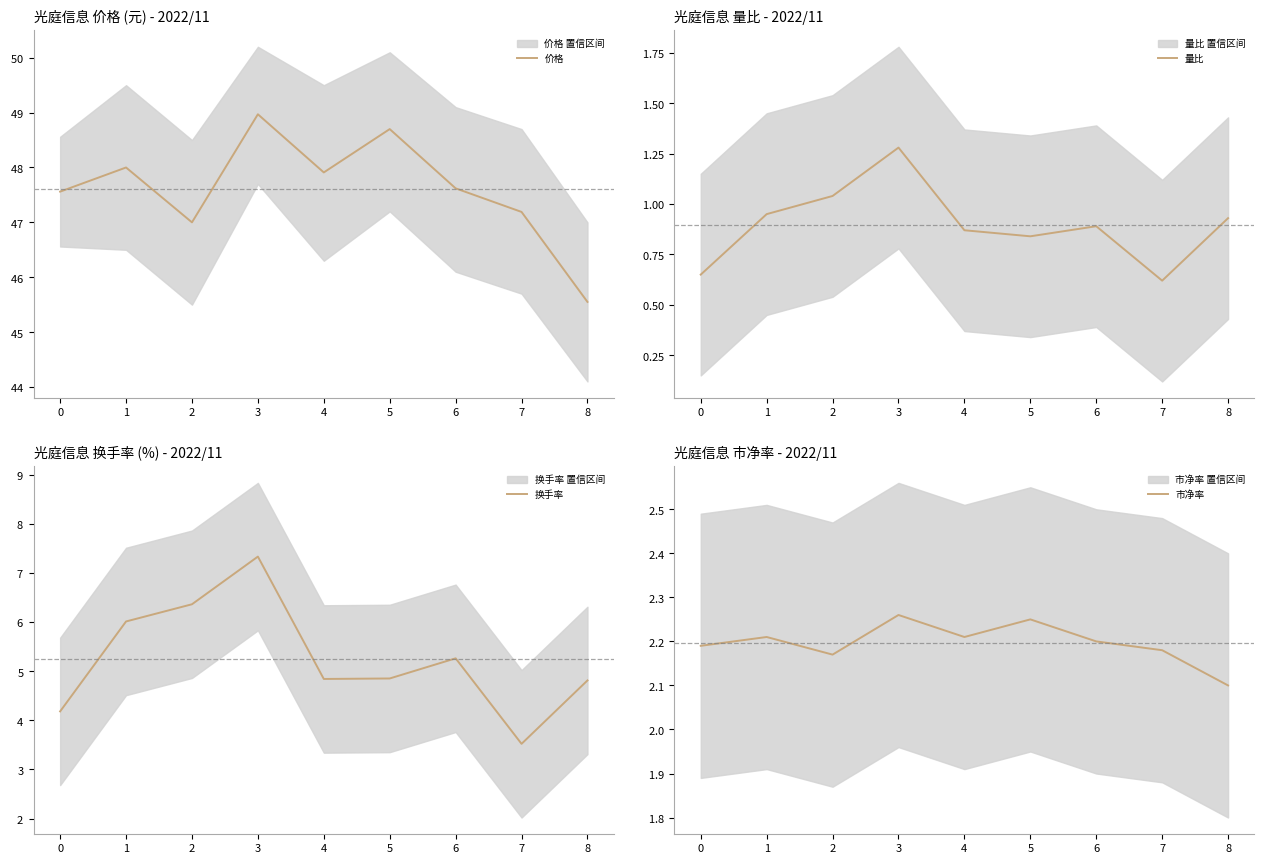

What is the value of the 市净率 point at the 6th from the left?

2.2